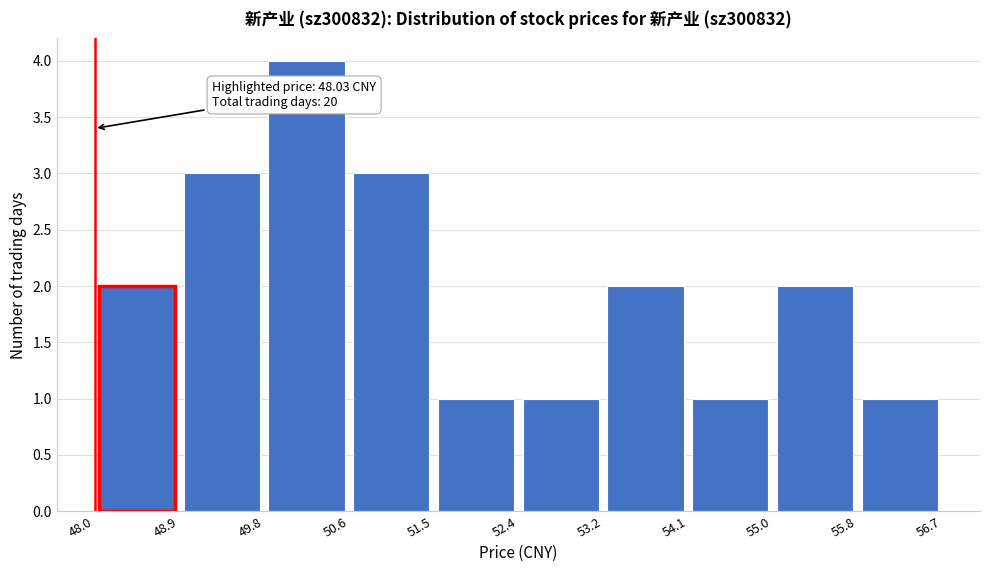

Over which range of the x-axis is the bar tallest?

49.8 to 50.6